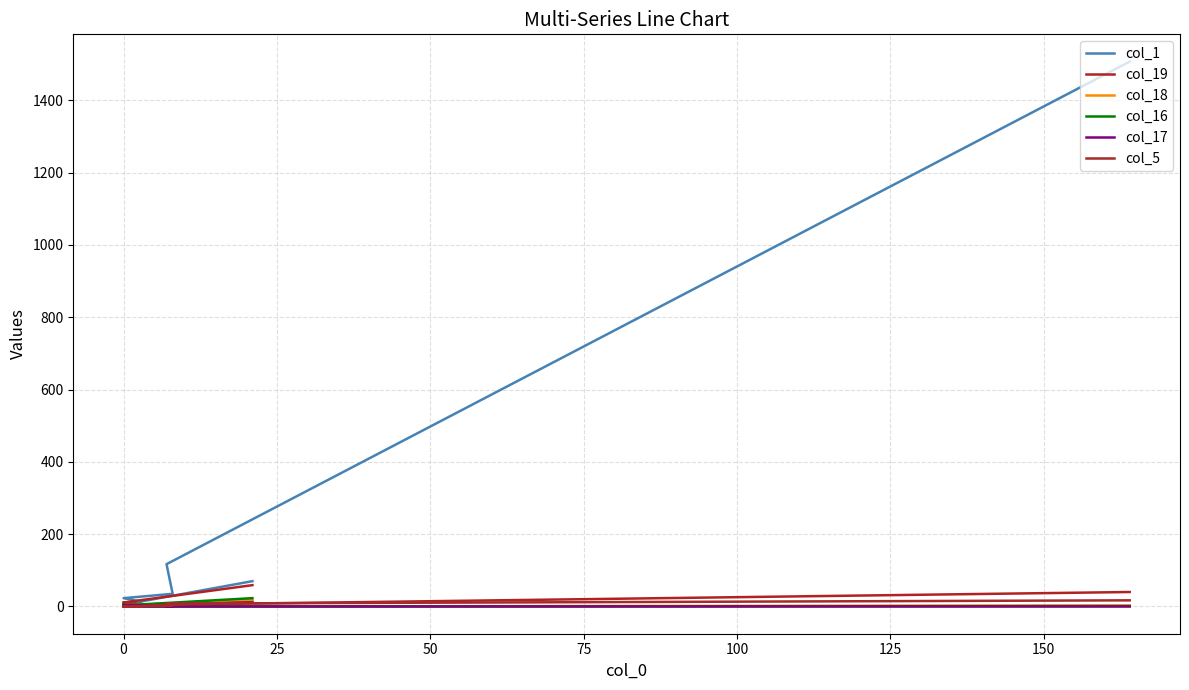

Which series has the widest spread of values?

col_1